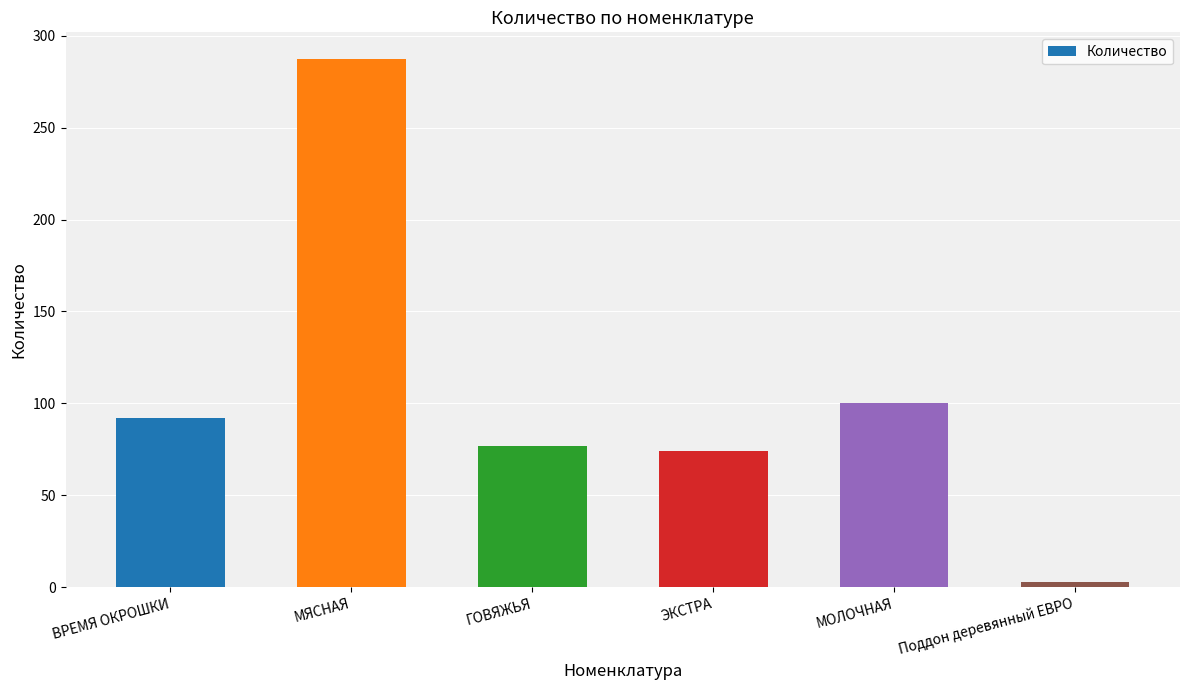

Does the chart contain stacked bars?

No